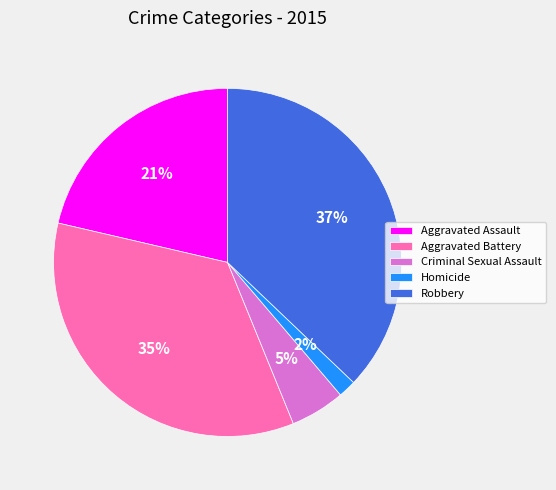

To the nearest percent, what is the average slice percentage?

20%